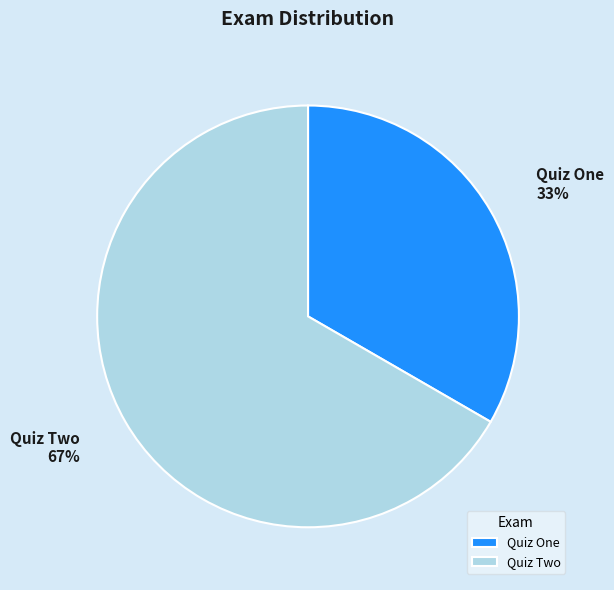

Count the number of slices in the pie.

2